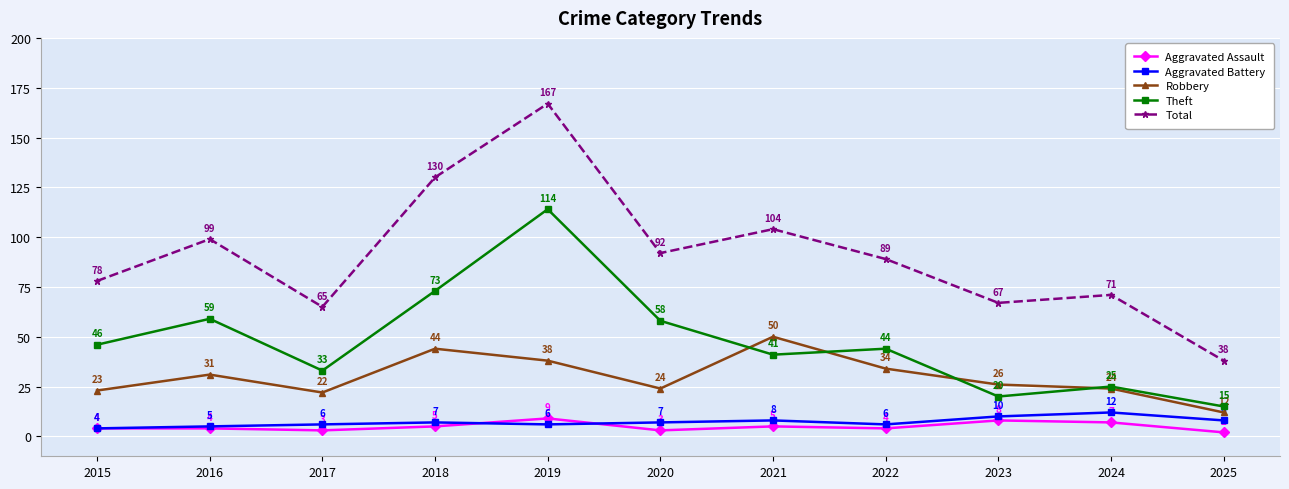

At which category is the sum across all series the highest?

2019